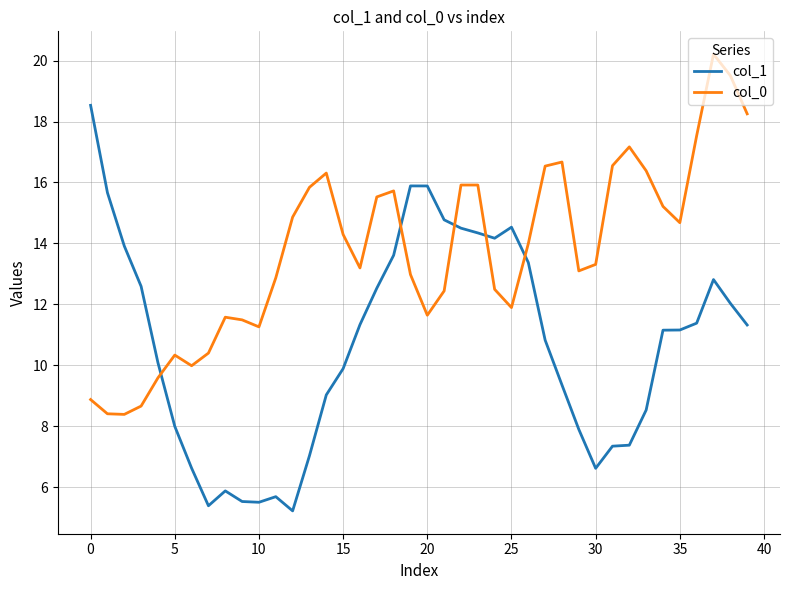

List the series in order of their peak value, lowest first.

col_1, col_0